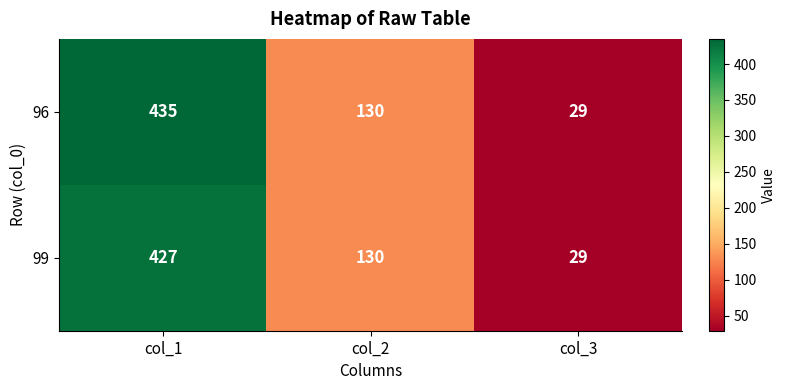

How many 96 values are between 29 and 435?

3